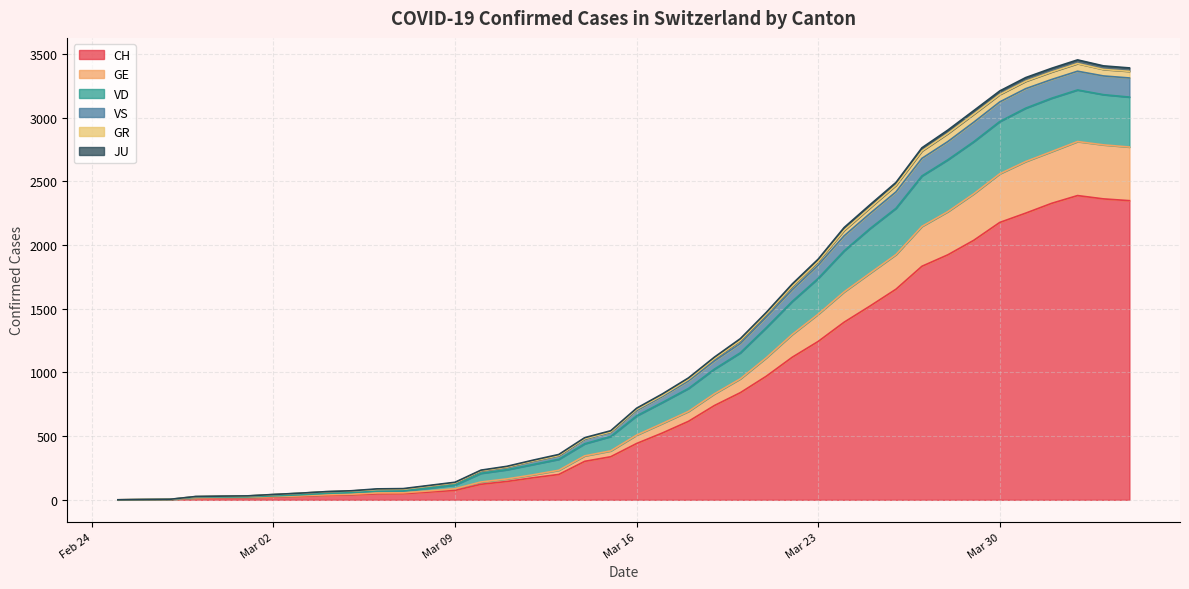

What is the maximum value for CH?

2388